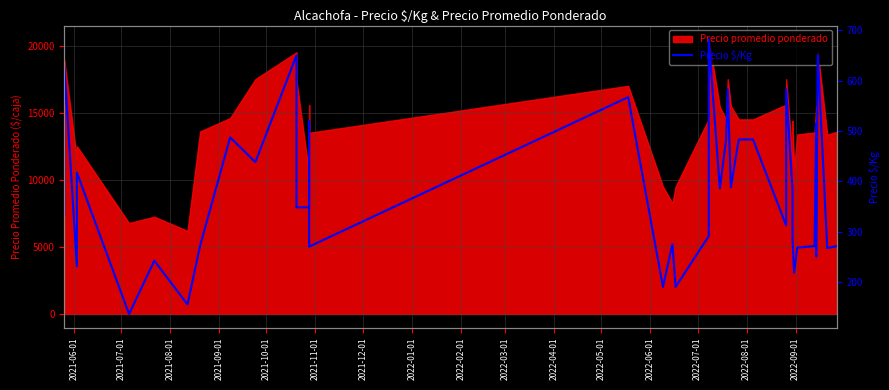

How many lines are shown in the chart?

1